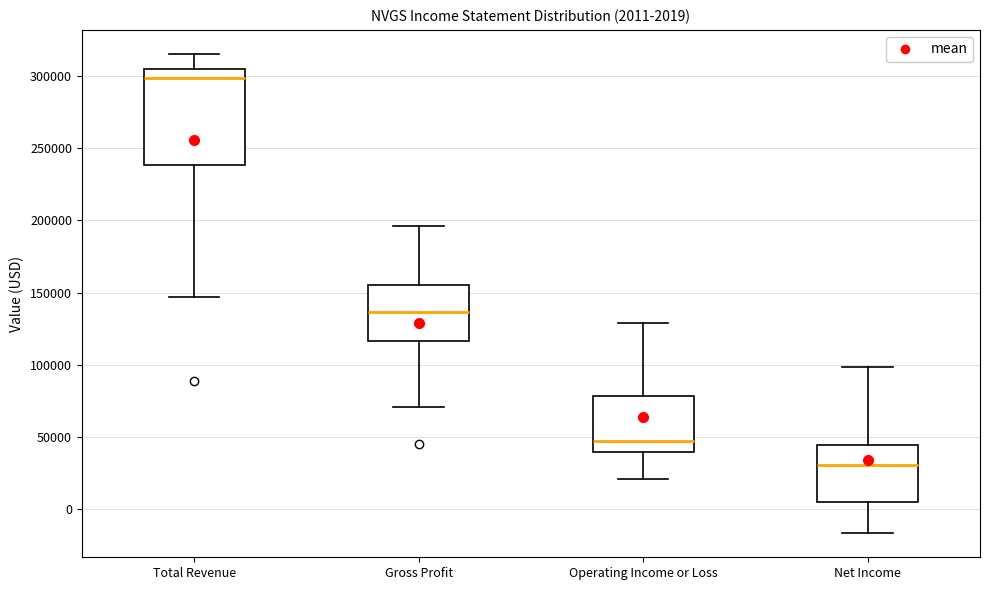

Which box is the tallest, from its lower edge to its upper edge?

Total Revenue